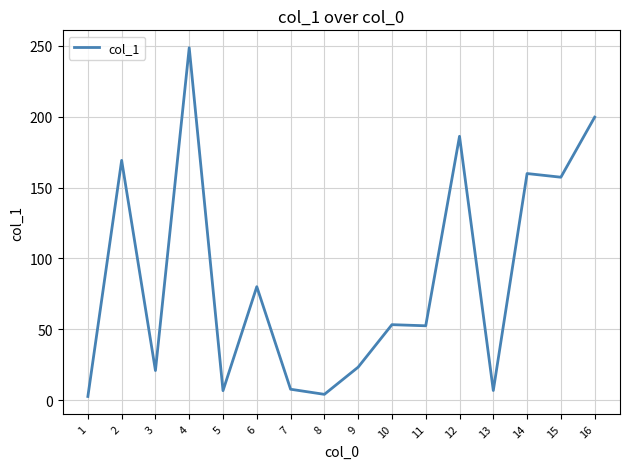

What is the sum of the values at 11 and 8?

56.4